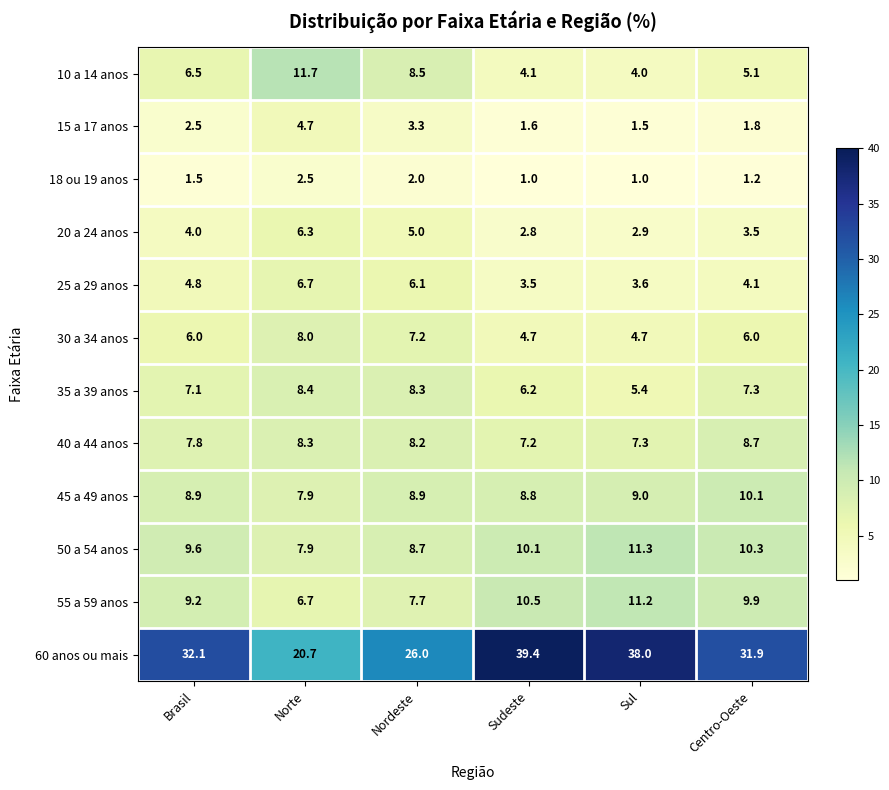

What is the highest value of the 25 a 29 anos series?

6.7